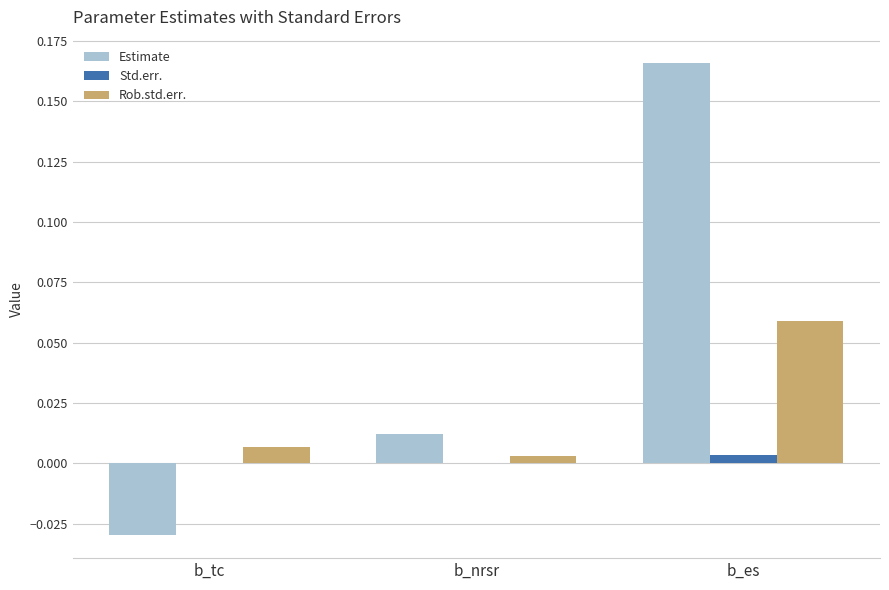

At which label is Rob.std.err. closest to 0?

b_nrsr